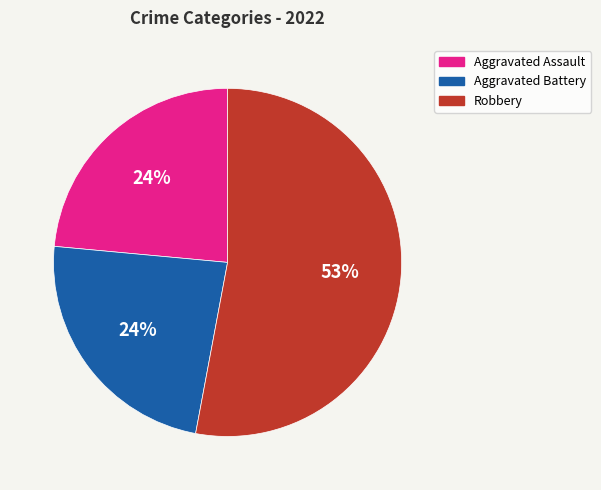

Count the number of slices in the pie.

3